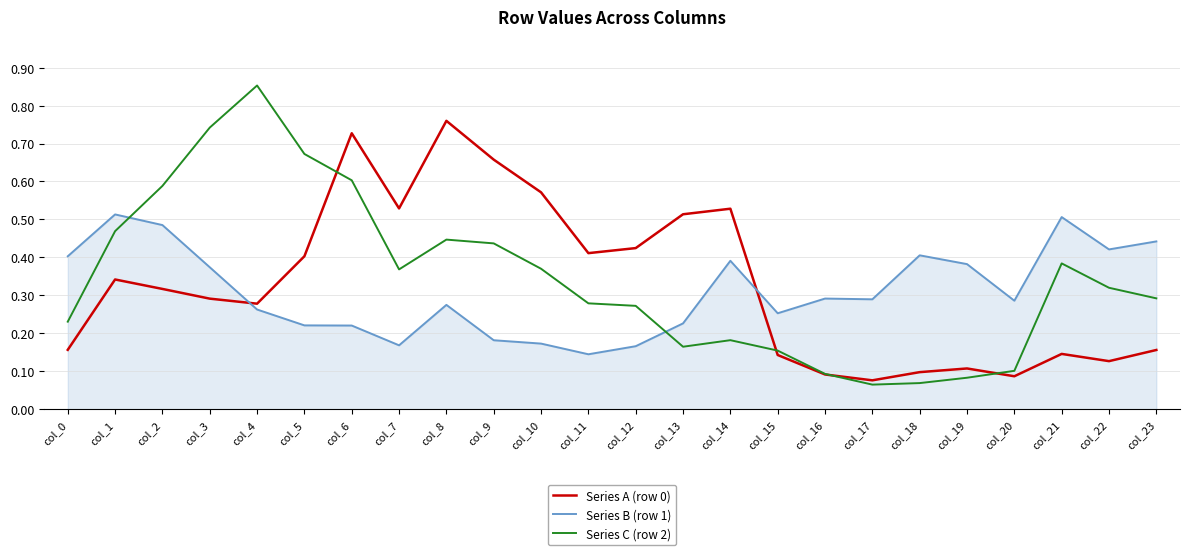

The Series B (row 1) series shows 0.5 at col_2. True or false?

True